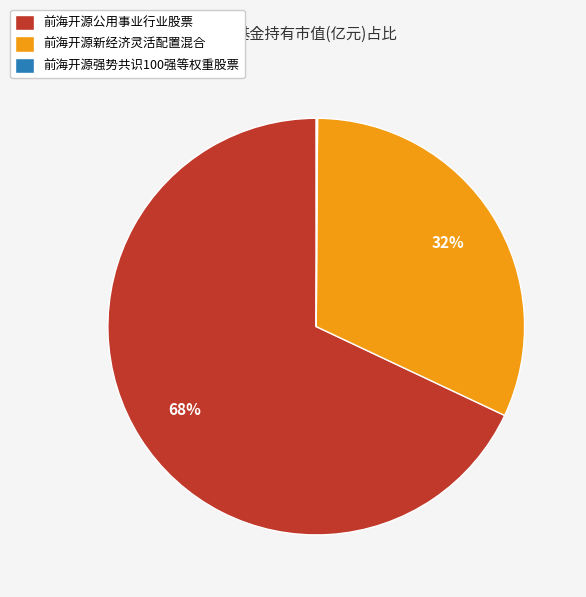

Is there a majority slice in this chart?

Yes